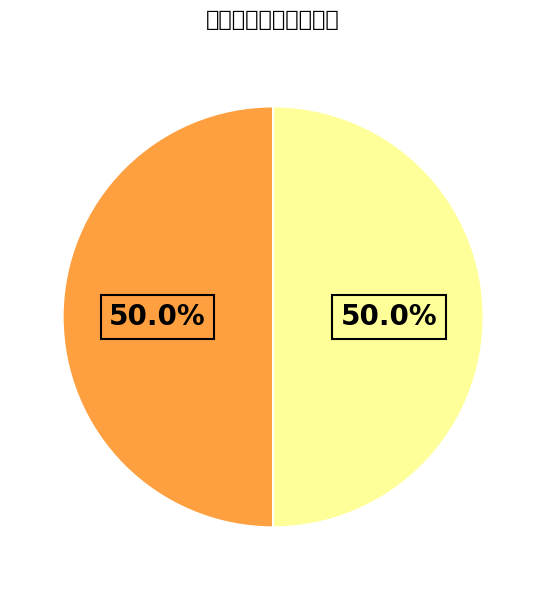

Rank the categories by value from lowest to highest.

送直阁黎瑶石致政南还 其一, 送直阁黎瑶石致政南还 其二